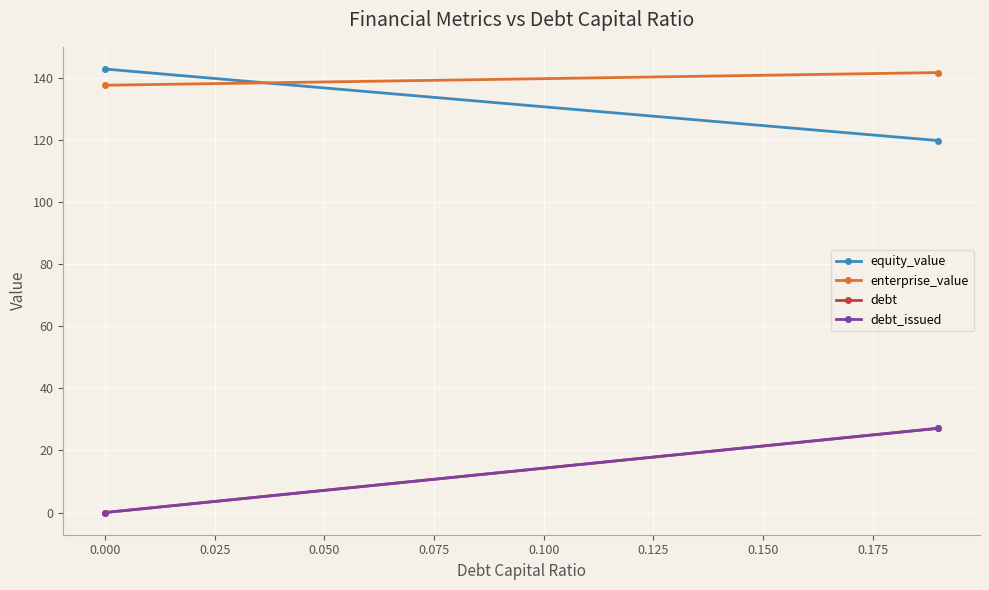

Does the chart have visible grid lines?

Yes